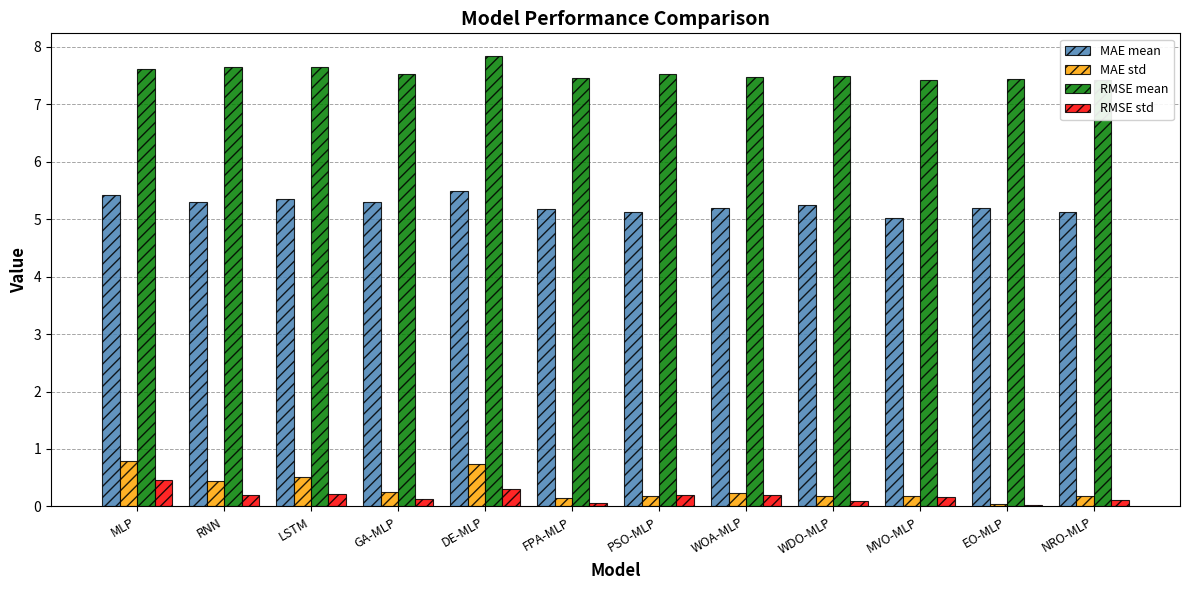

At which category does the chart reach its peak across all series?

DE-MLP